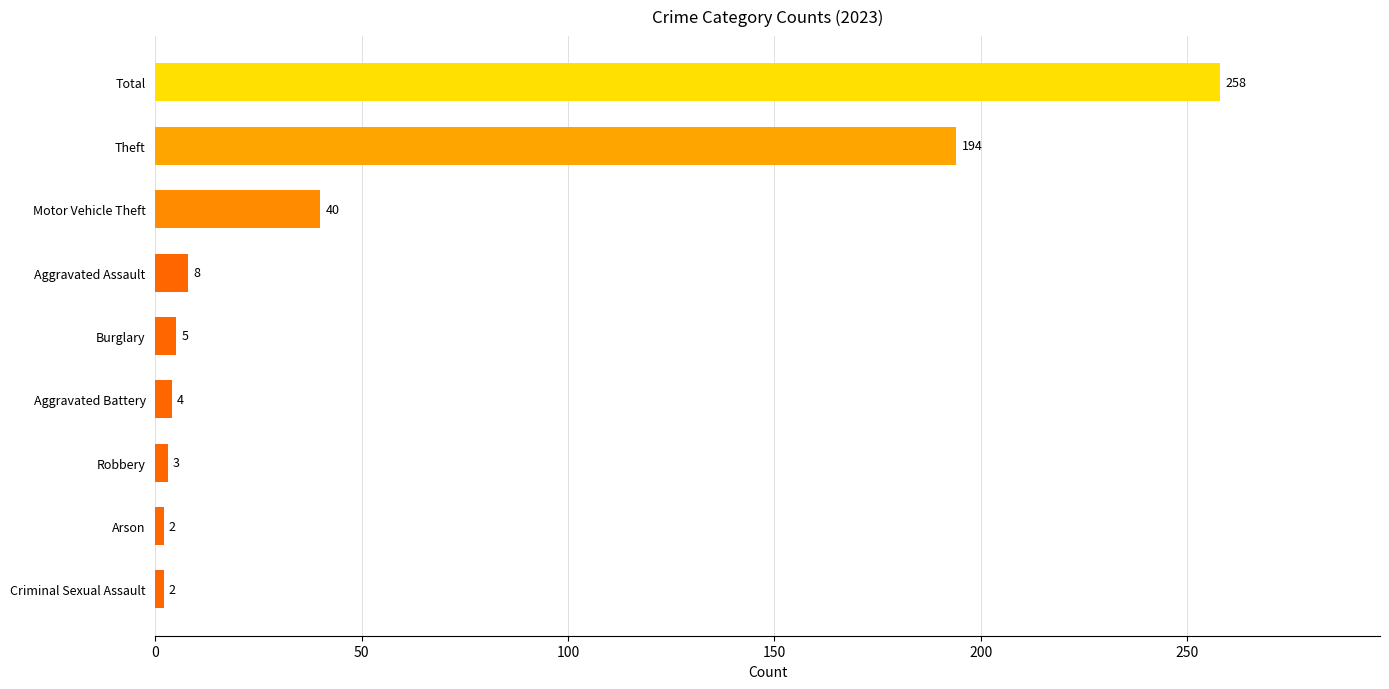

True or false: the data shows 2 at Arson.

True